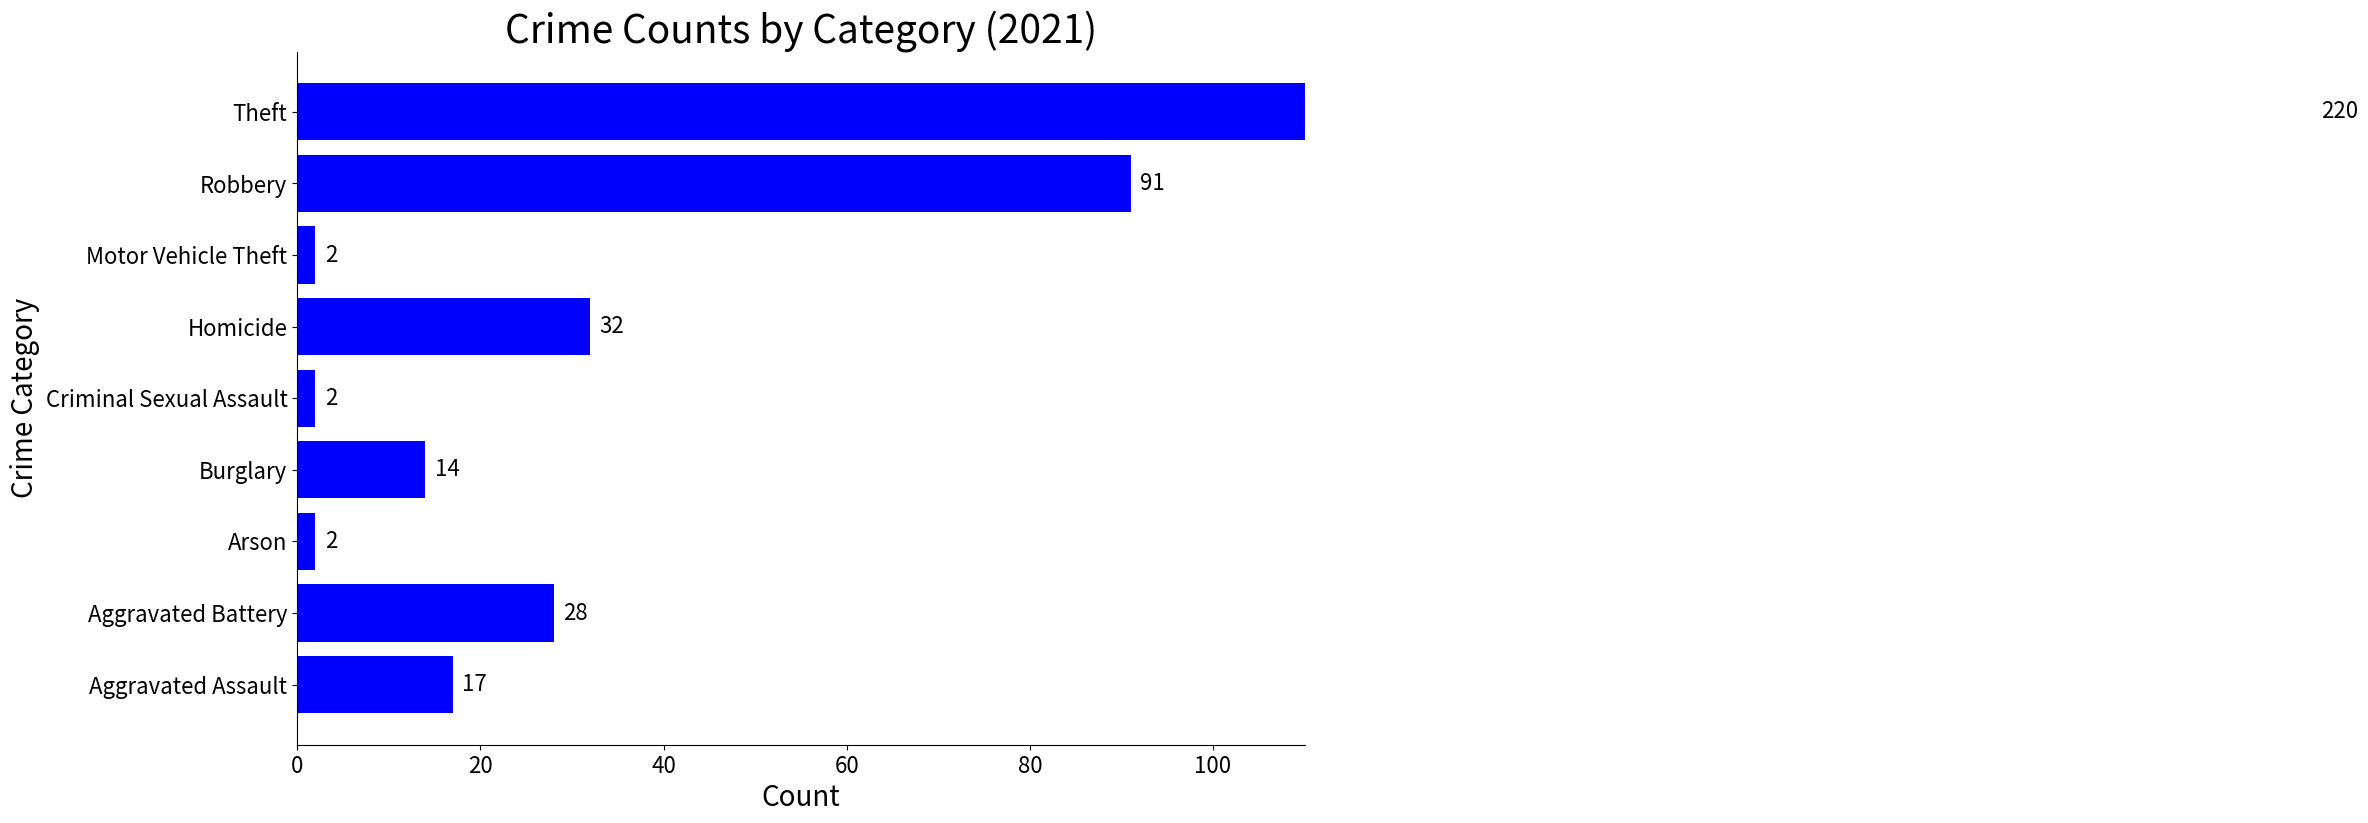

List the labels in order of value, smallest first.

Arson, Criminal Sexual Assault, Motor Vehicle Theft, Burglary, Aggravated Assault, Aggravated Battery, Homicide, Robbery, Theft